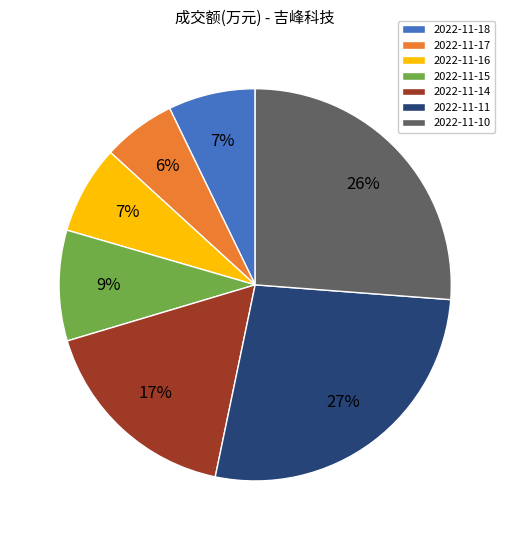

To the nearest percent, what is the combined percentage of 2022-11-10 and 2022-11-17?

32%